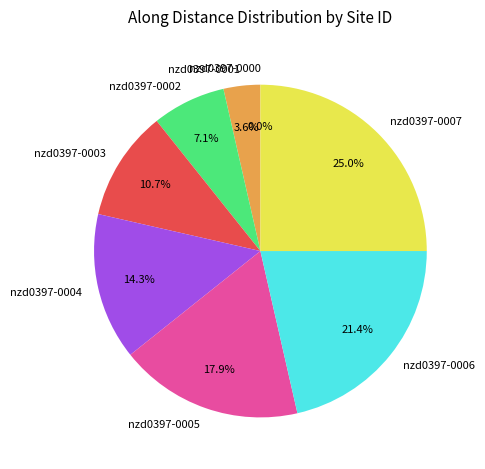

What is the change in value from nzd0397-0002 to nzd0397-0005?

+300.0